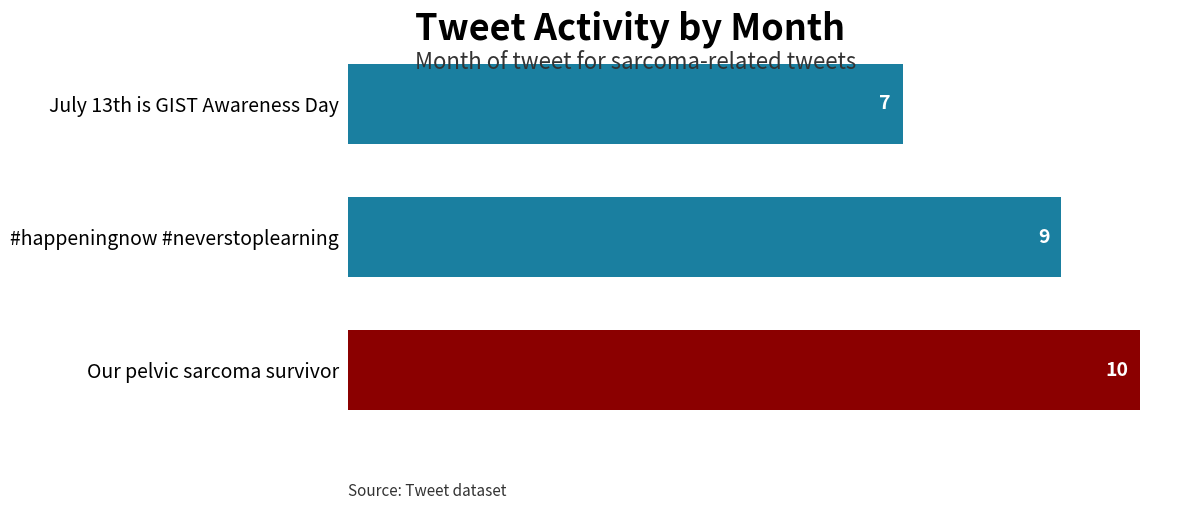

How many bars are there in total?

3